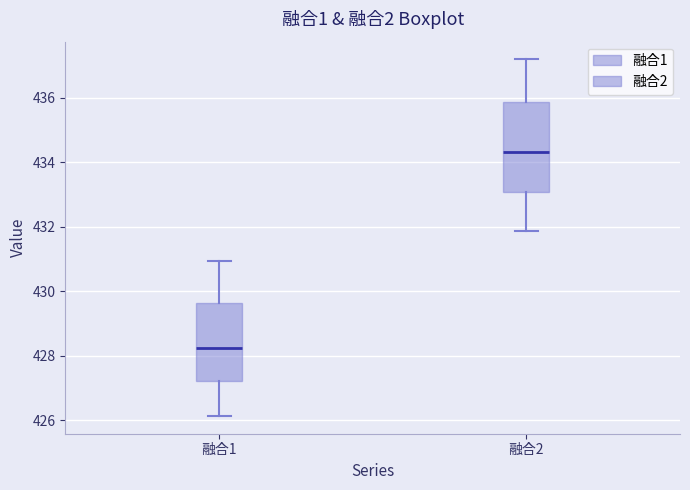

Reading left to right, read every box against the y-axis: the position of its median line, the range the box covers, and the ends of its whiskers. The values are not printed on the chart, so give them approximately, as read against the axis.

融合1: median 428.2, box 427.2 to 429.6, whiskers 426.2 to 431.0
融合2: median 434.4, box 433.0 to 435.8, whiskers 431.8 to 437.2